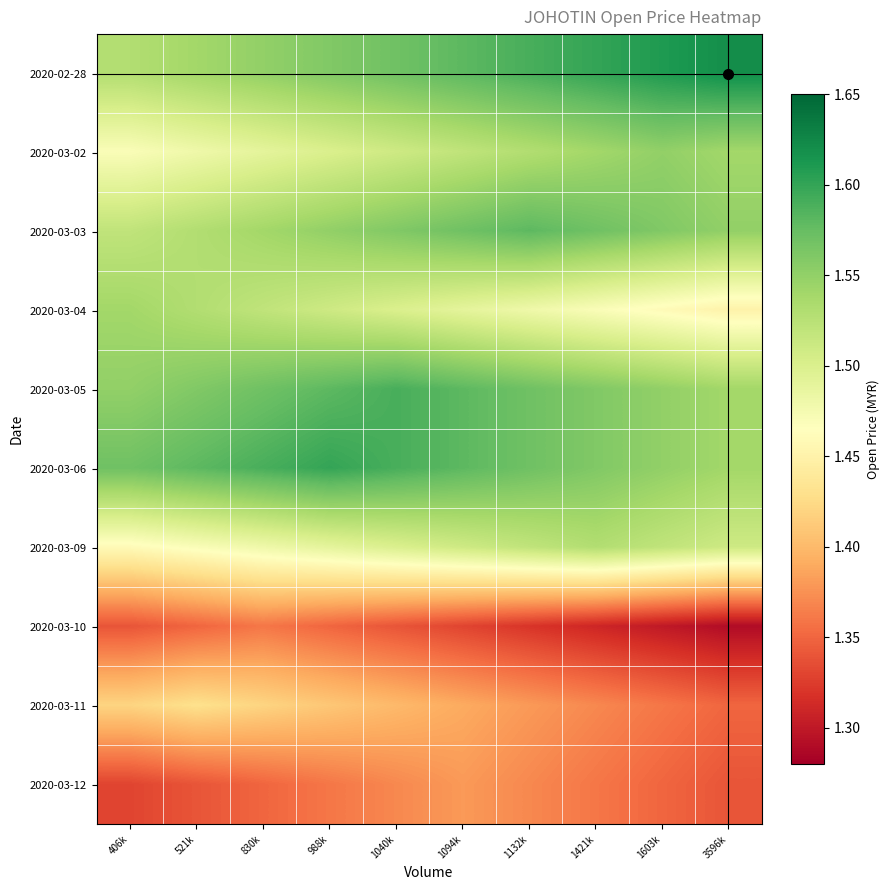

Between 1040k and 1132k, which is larger?

1132k